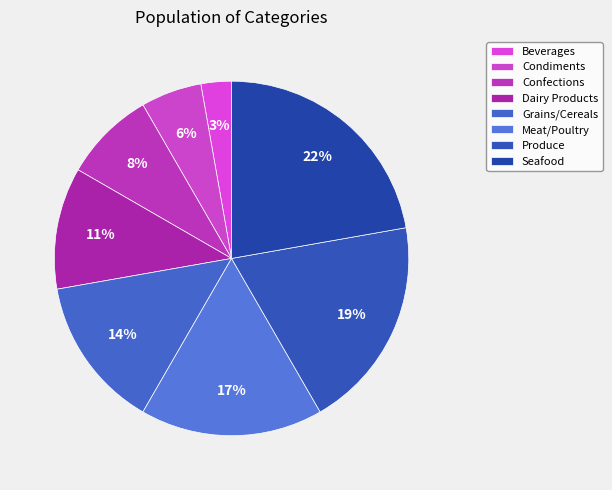

Does any single category account for the majority?

No